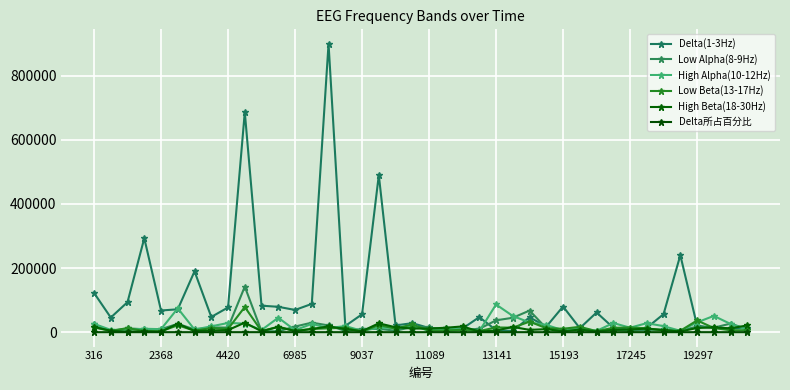

At which category does the chart reach its peak across all series?

14